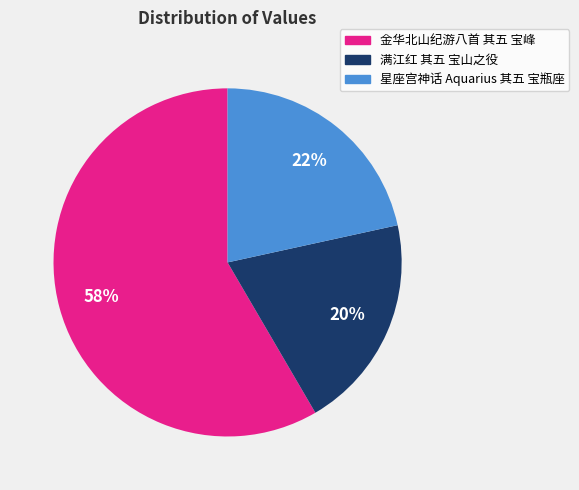

The 金华北山纪游八首 其五 宝峰 slice represents 58% of the pie. True or false?

True